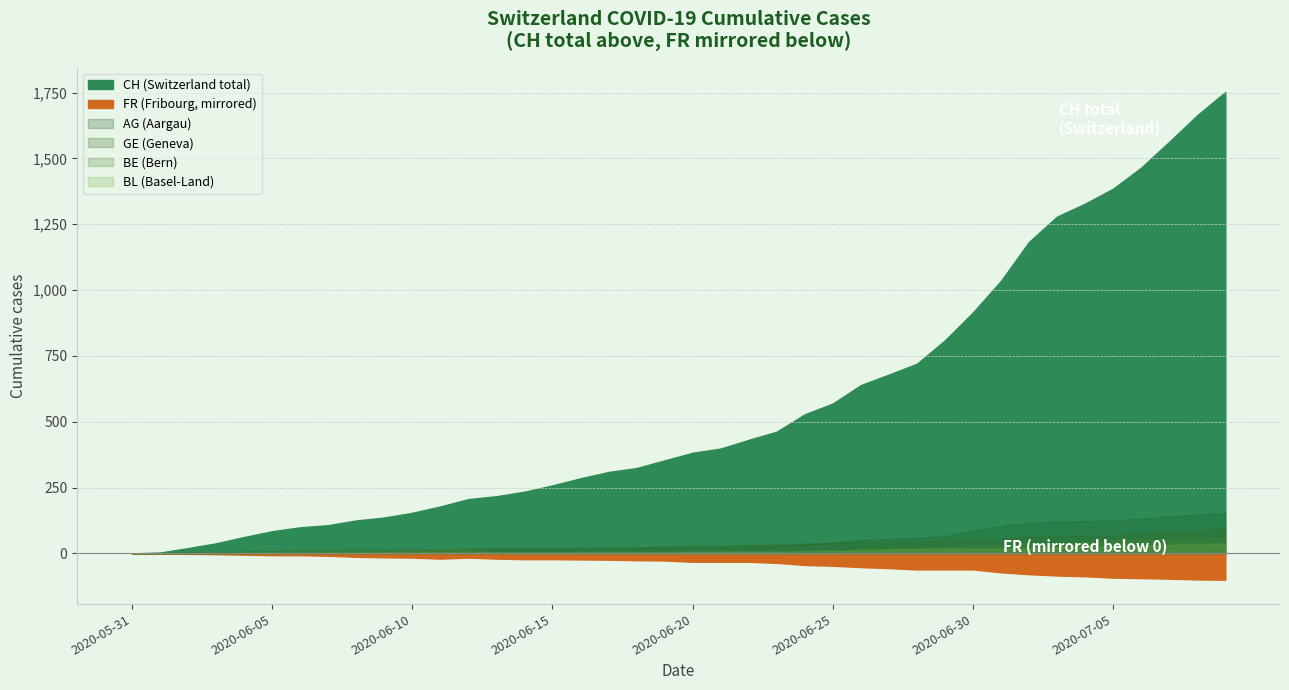

How many values in the CH series exceed 382?

19